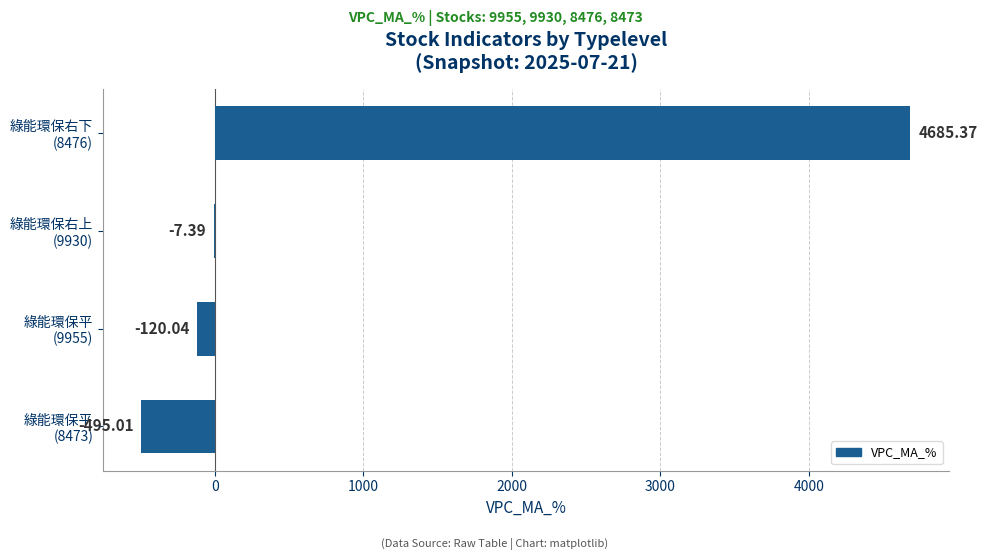

How many values are above zero?

1